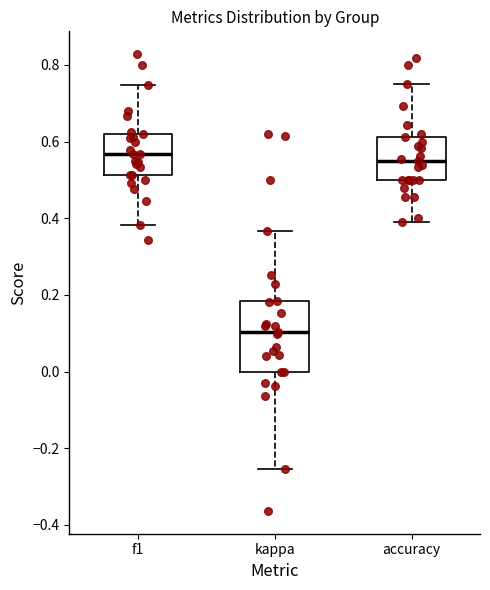

Which box is the tallest, from its lower edge to its upper edge?

kappa